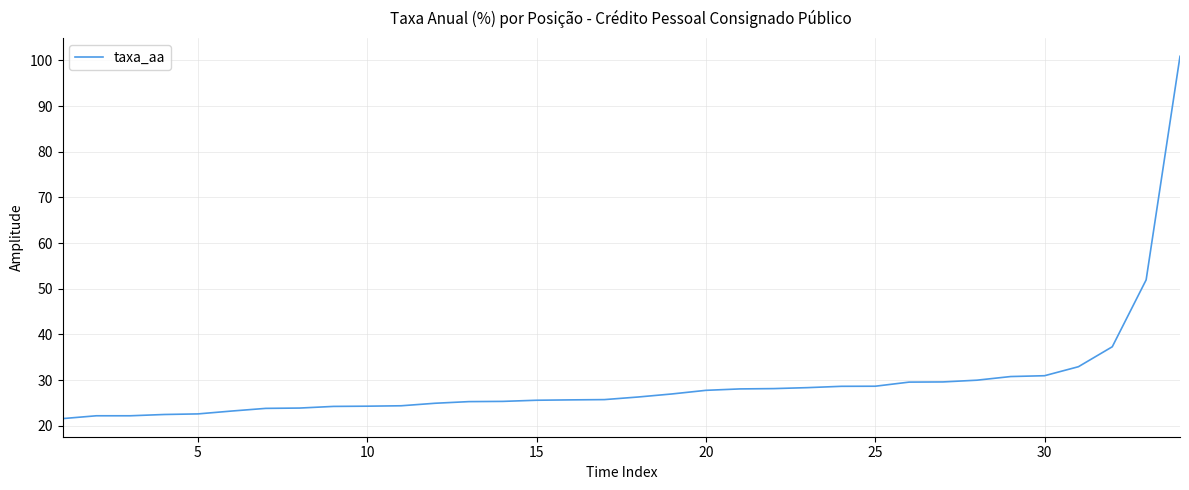

What is the smallest value displayed?

21.6